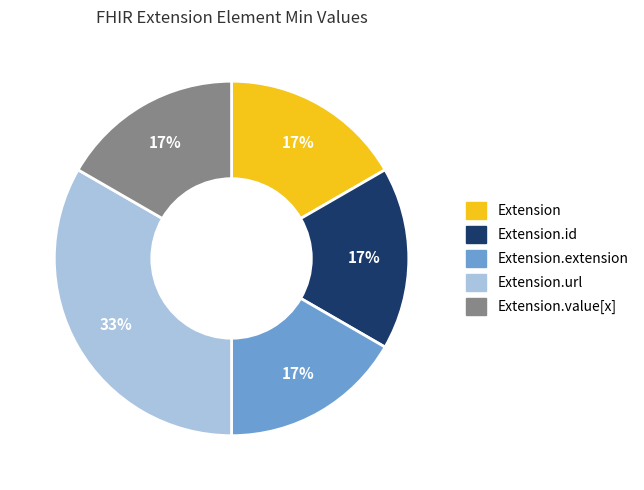

To the nearest percent, what is the average slice percentage?

20%